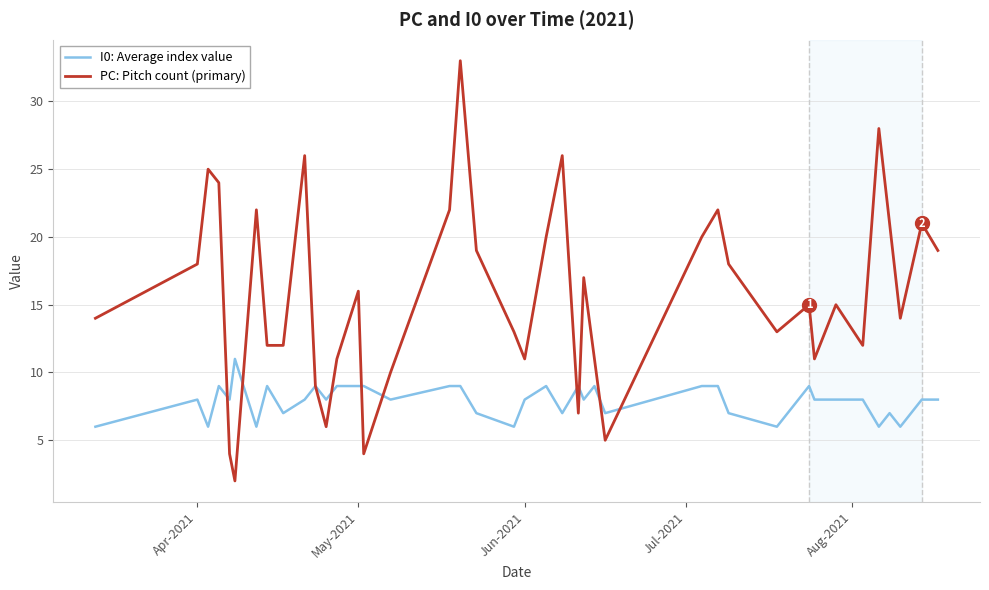

Which series has the largest total across all categories?

PC: Pitch count (primary)